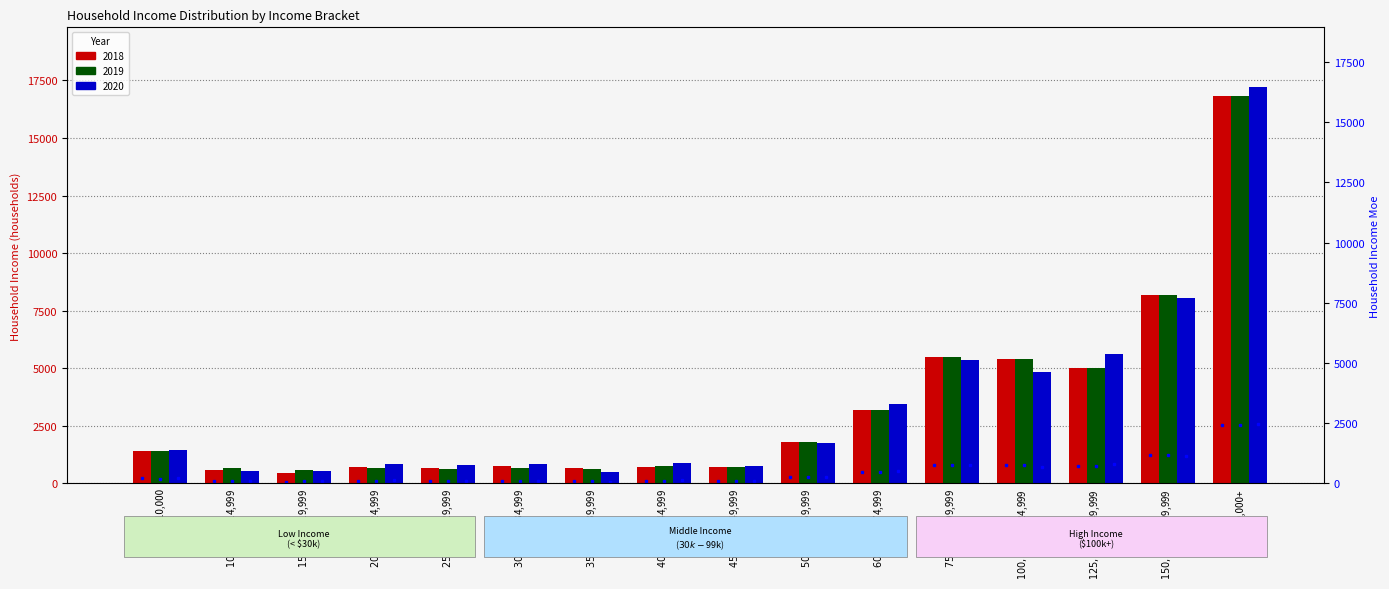

What is the label of the 11th bar from the right?

$30,000-$34,999